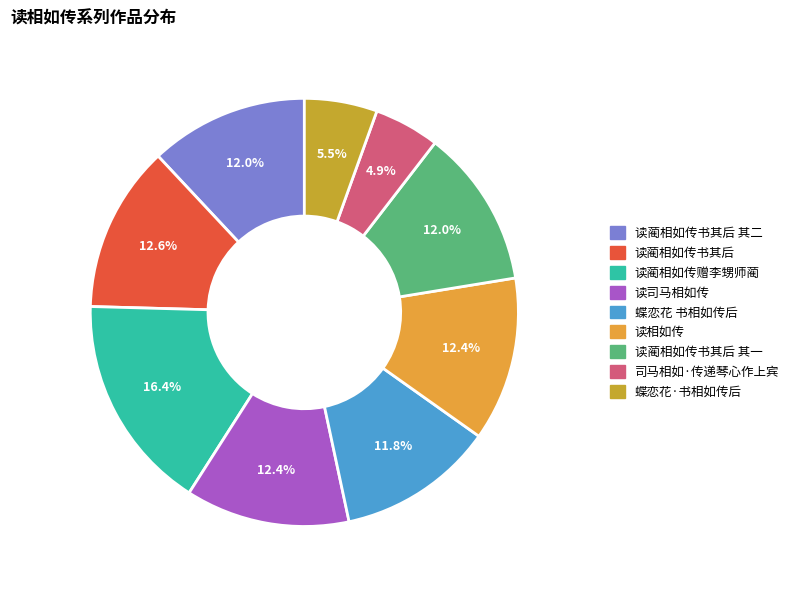

To the nearest percent, what is the average slice percentage?

11%